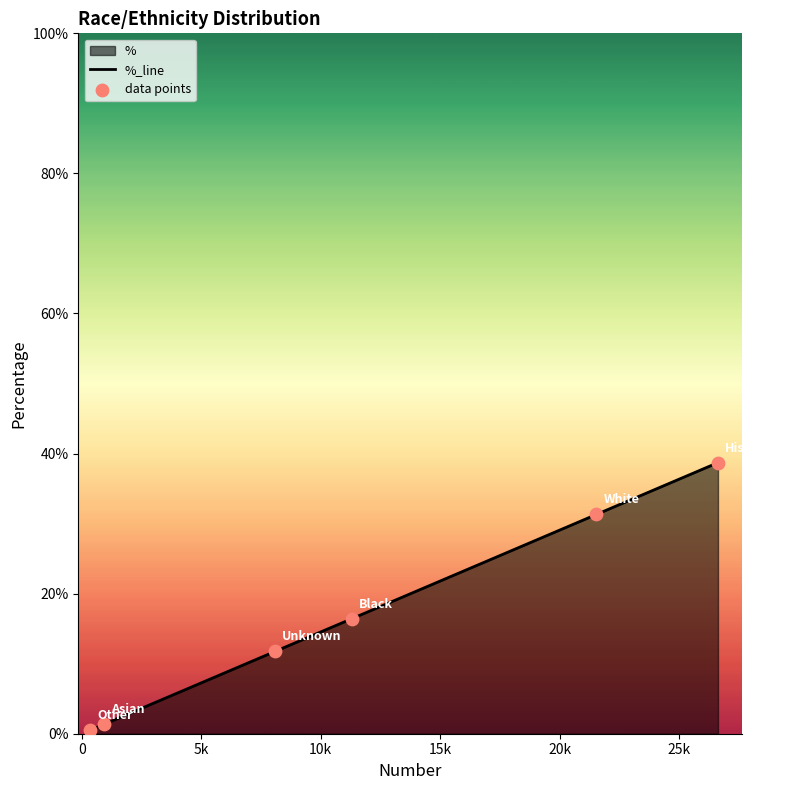

Which series reaches the maximum Y coordinate?

%_line